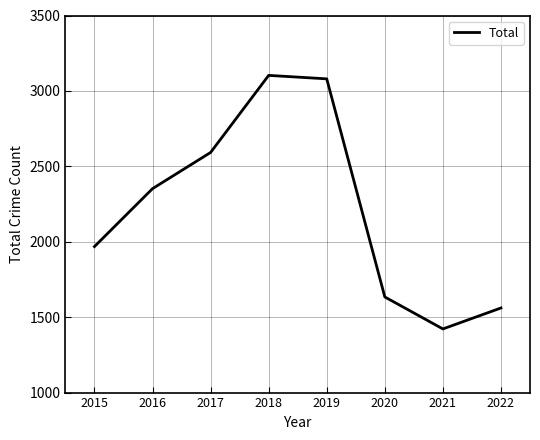

List the labels in order of value, largest first.

2018, 2019, 2017, 2016, 2015, 2020, 2022, 2021